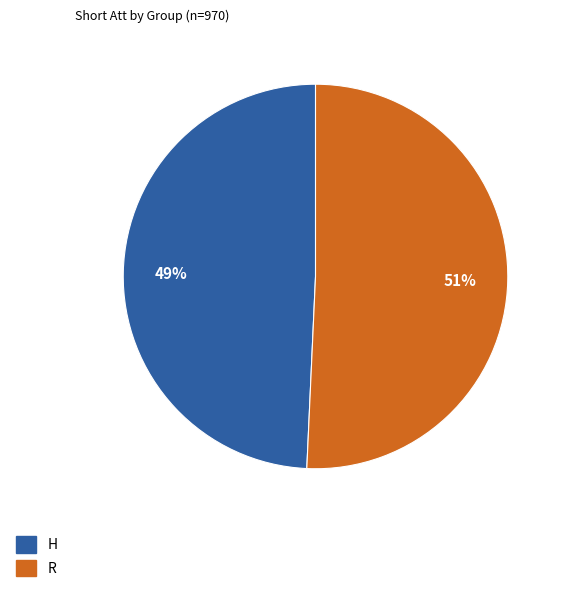

Is the sum of R and H greater than half?

Yes